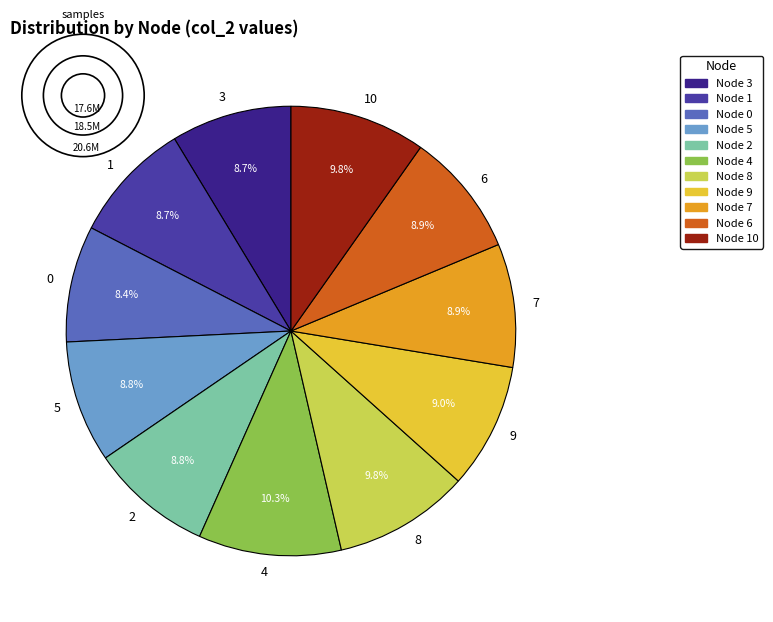

Is there a majority slice in this chart?

No